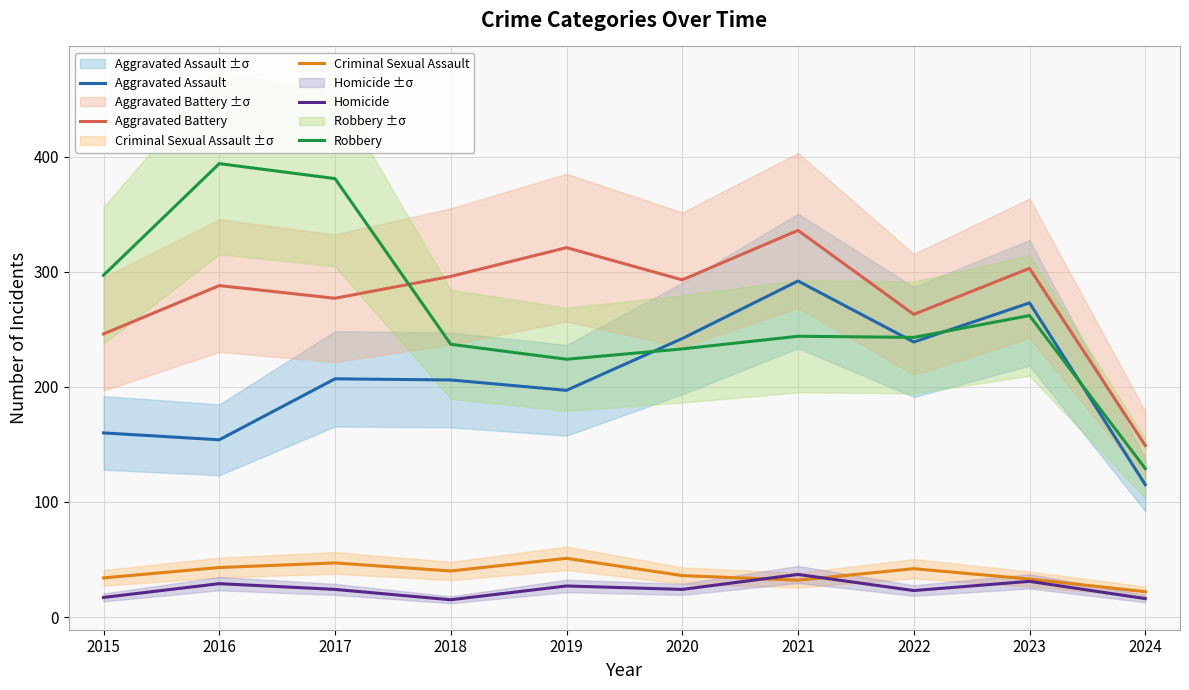

True or false: Aggravated Battery and Aggravated Assault intersect in this chart.

False